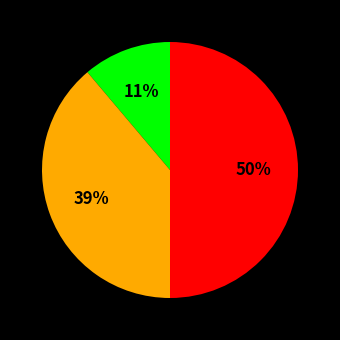

To the nearest percent, what is the difference between the largest and smallest slice percentages?

39%